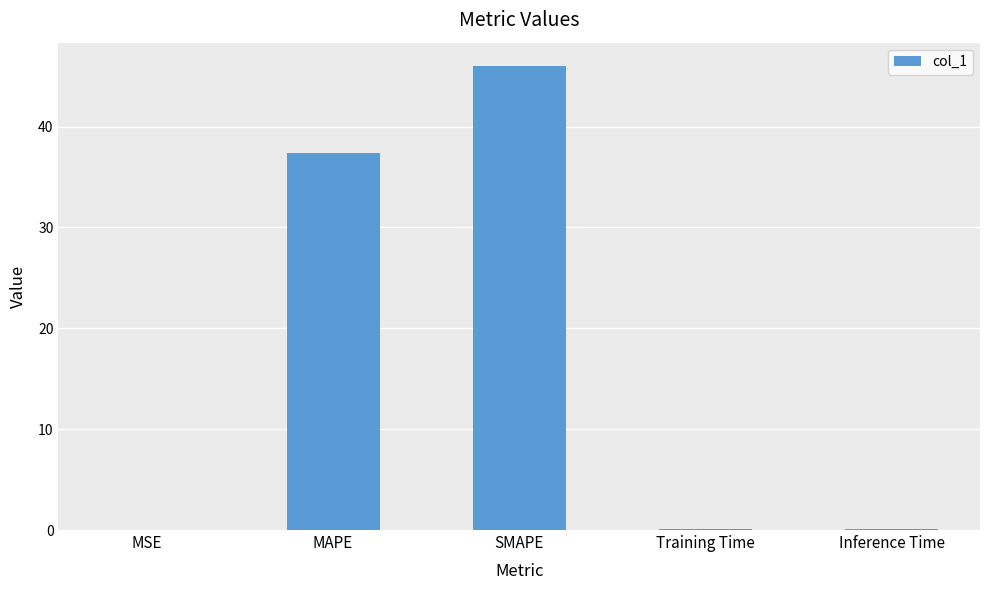

The chart shows a value of 37.4 at MAPE. True or false?

True